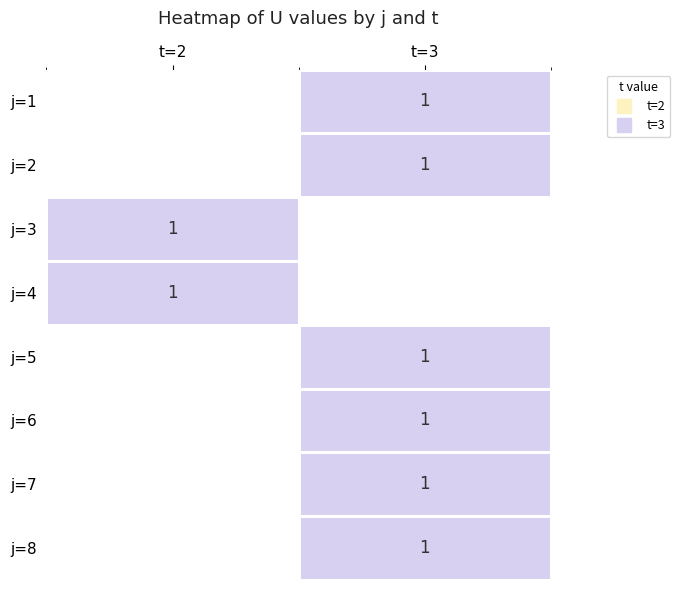

Which has a higher value, t=2 or t=3?

t=3